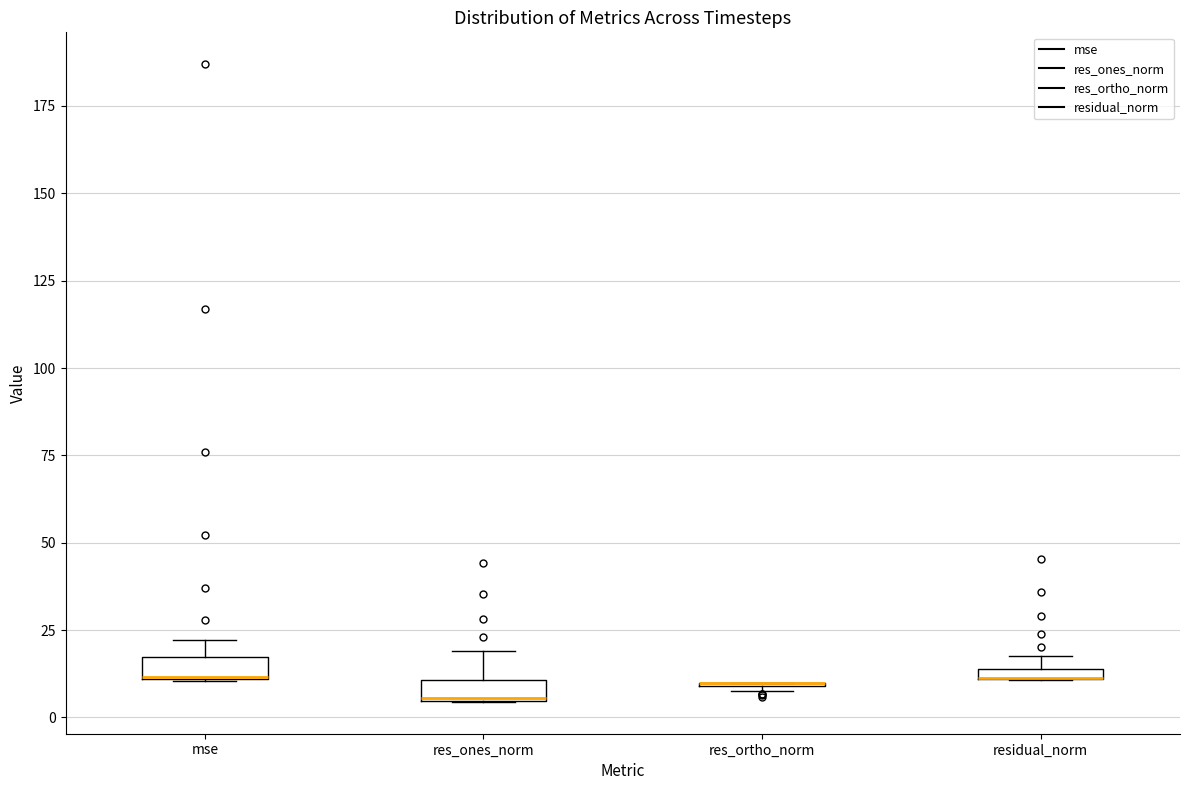

Where is the upper edge of the box for residual_norm on the y-axis? The values are not printed on the chart, so give them approximately, as read against the axis.

15